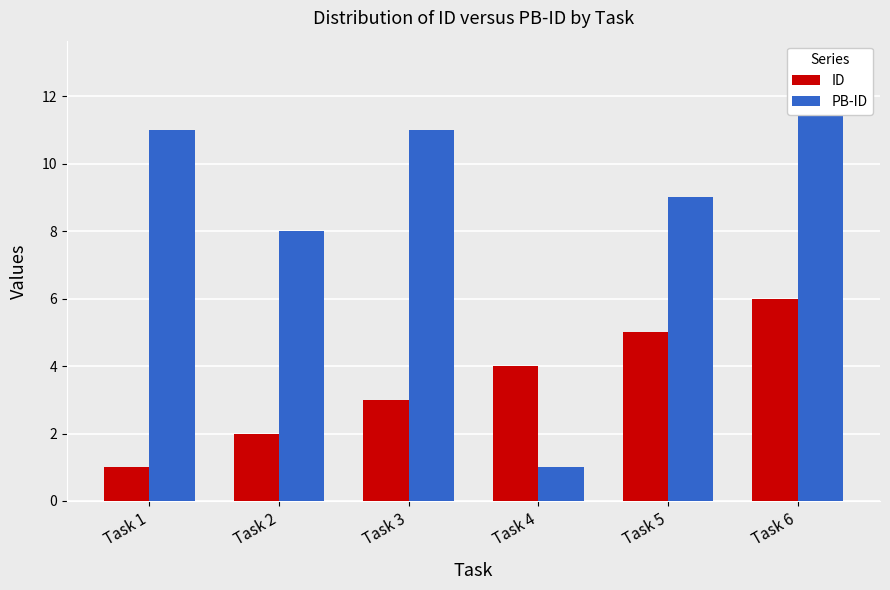

Count the number of data series in this chart.

2